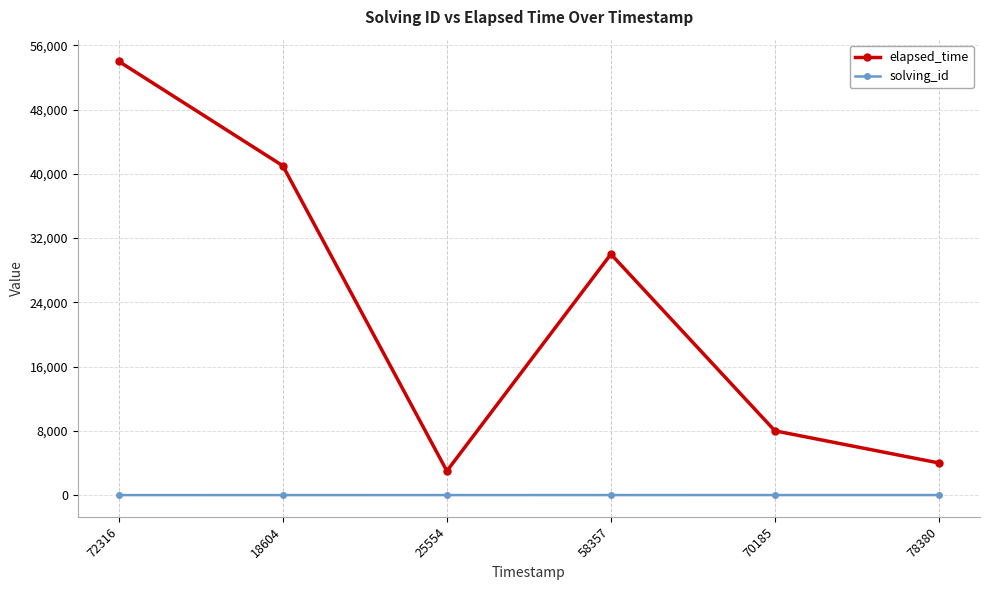

True or false: solving_id and elapsed_time cross at least once.

False